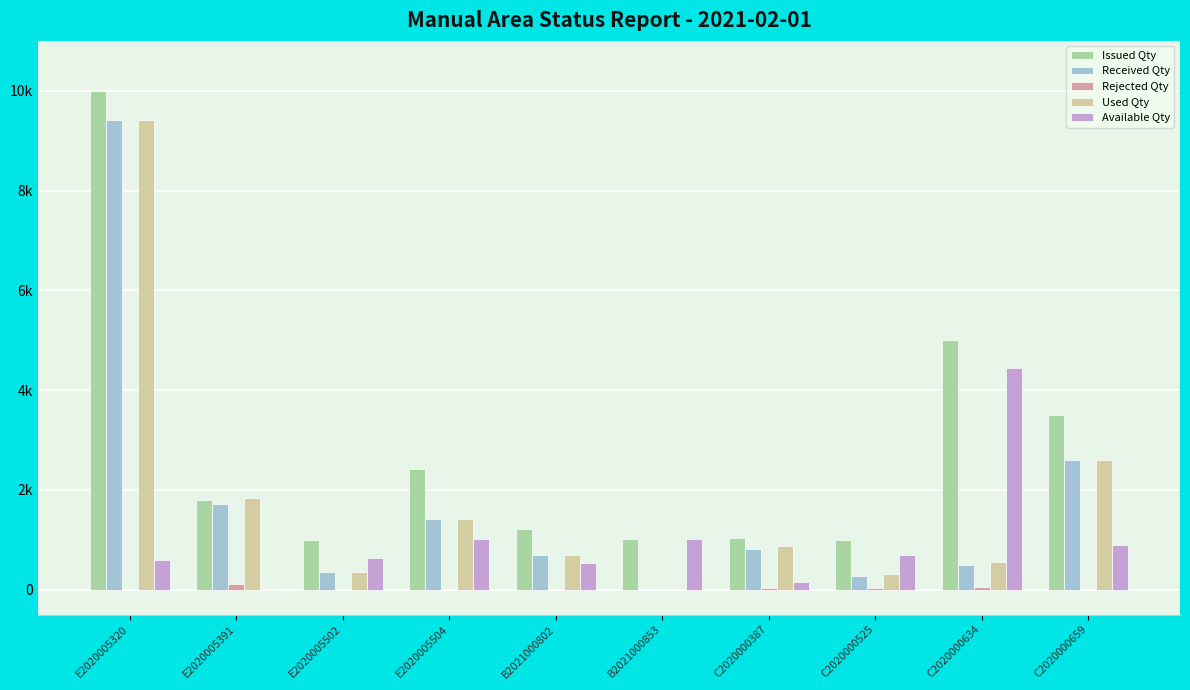

Rank the series at E2020005391 from lowest to highest value.

Available Qty, Rejected Qty, Received Qty, Issued Qty, Used Qty